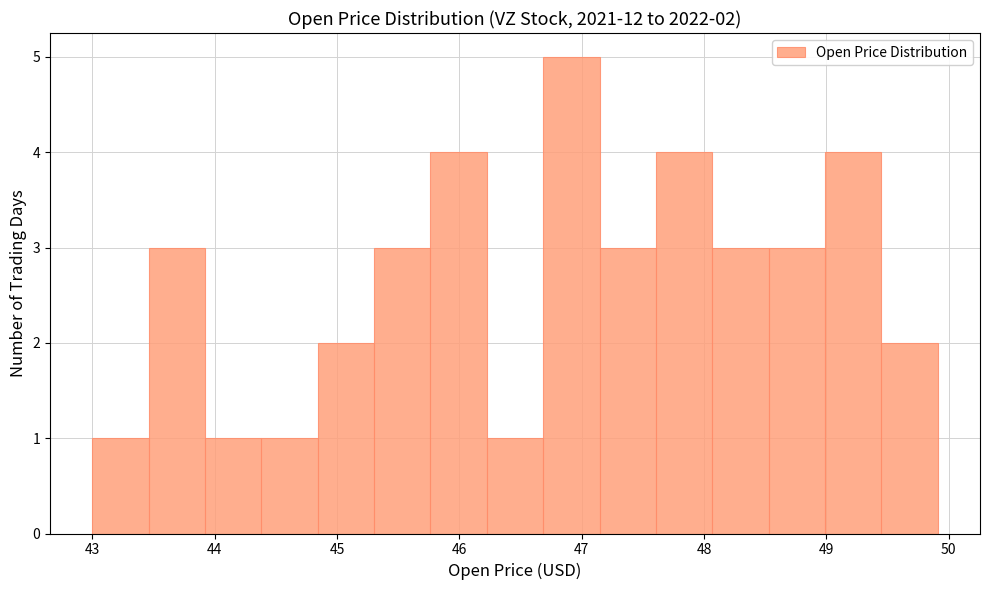

Over which range of the x-axis is the bar tallest?

46.7 to 47.1